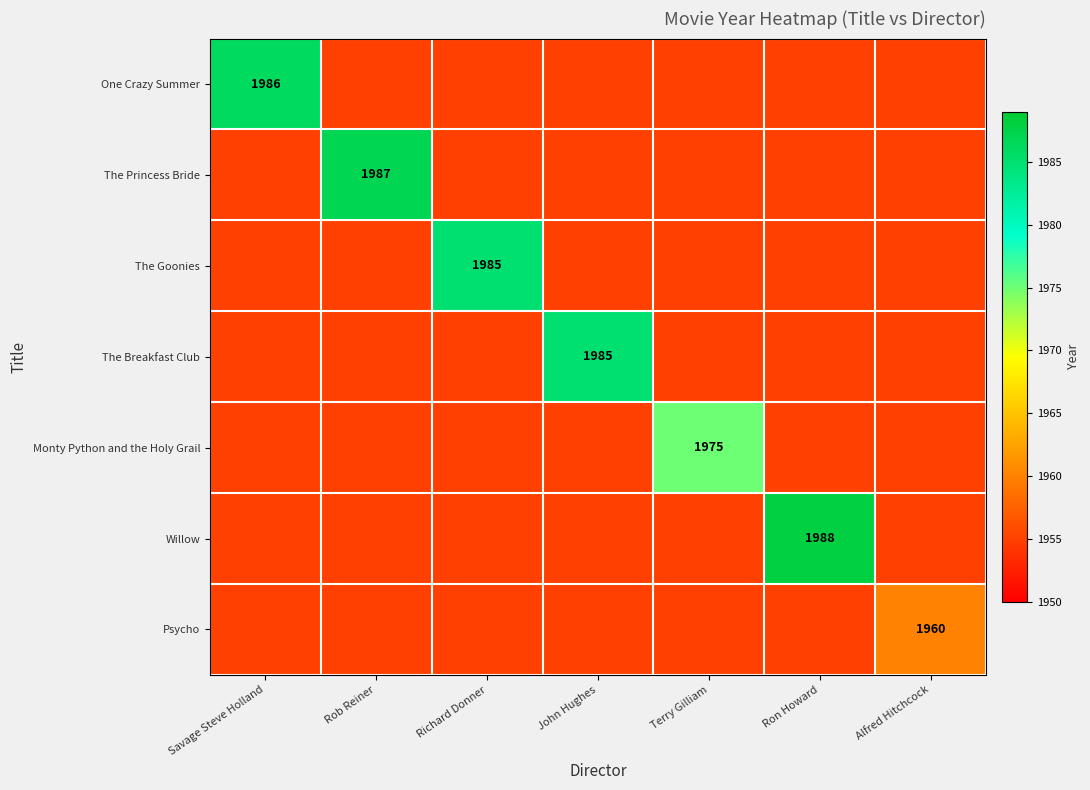

True or false: The Breakfast Club has a value of 729 at John Hughes.

False